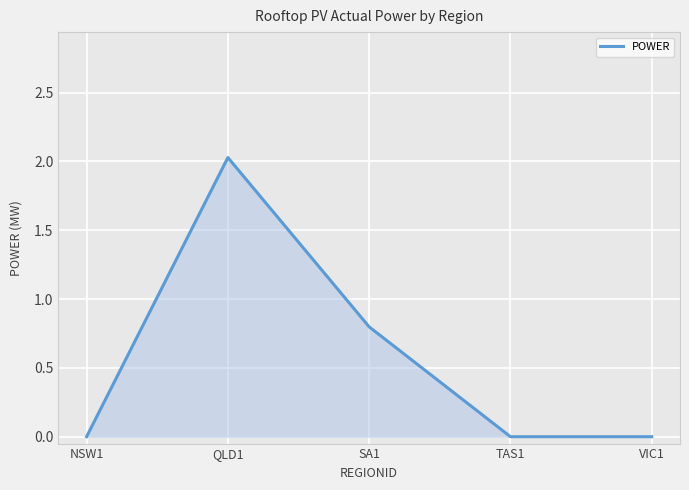

Reading left to right, list all the values displayed in this chart.

0.0	2.0	0.8	0.0	0.0